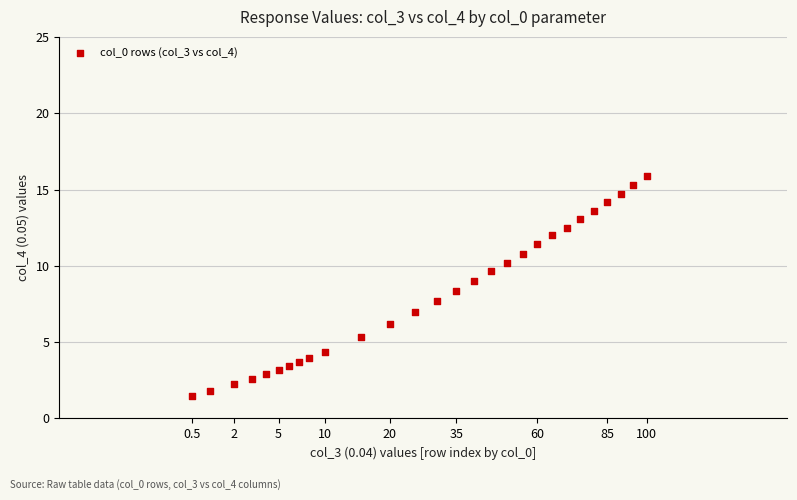

What is the range of X values (max minus min)?

4.4